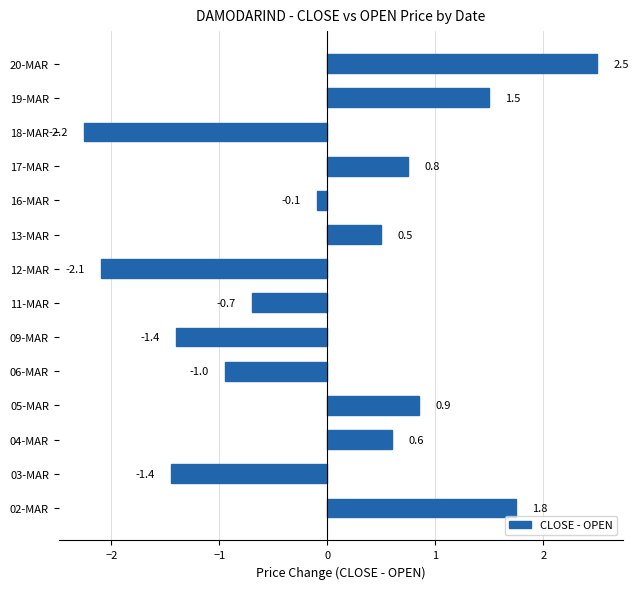

Where is the data nearest to the value 0?

16-MAR